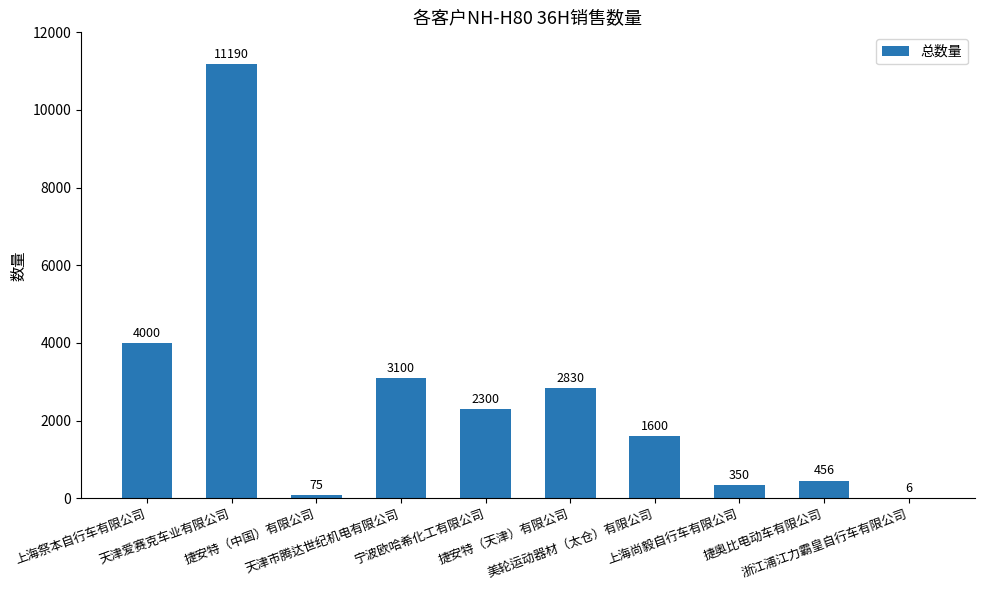

Approximately how many times larger is the value at 宁波欧哈希化工有限公司 compared to 上海祭本自行车有限公司?

0.6